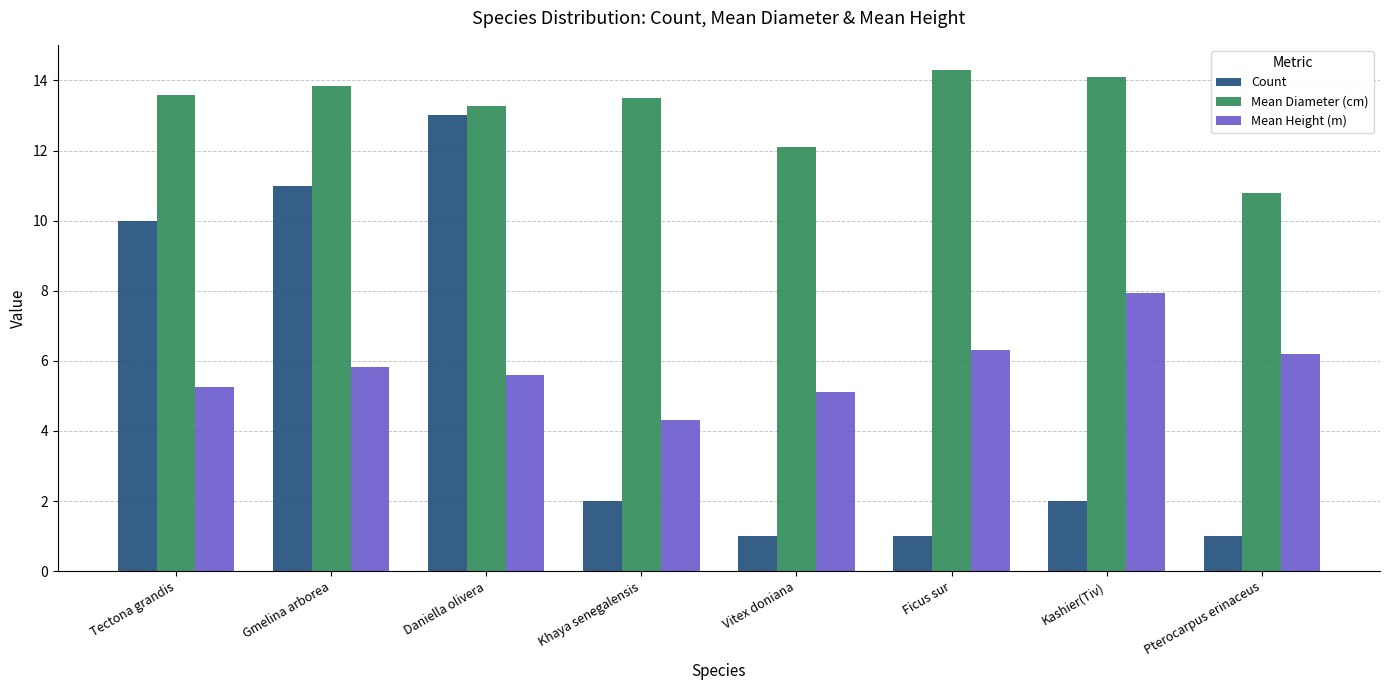

Is it true that Mean Height (m) equals 7.7 at Khaya senegalensis?

False